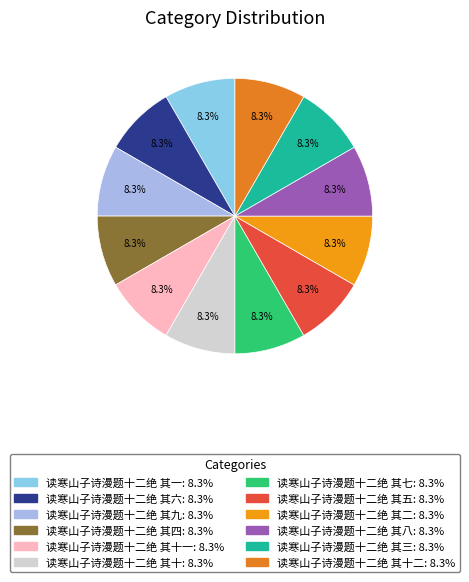

To the nearest percent, what is the average slice percentage?

8%